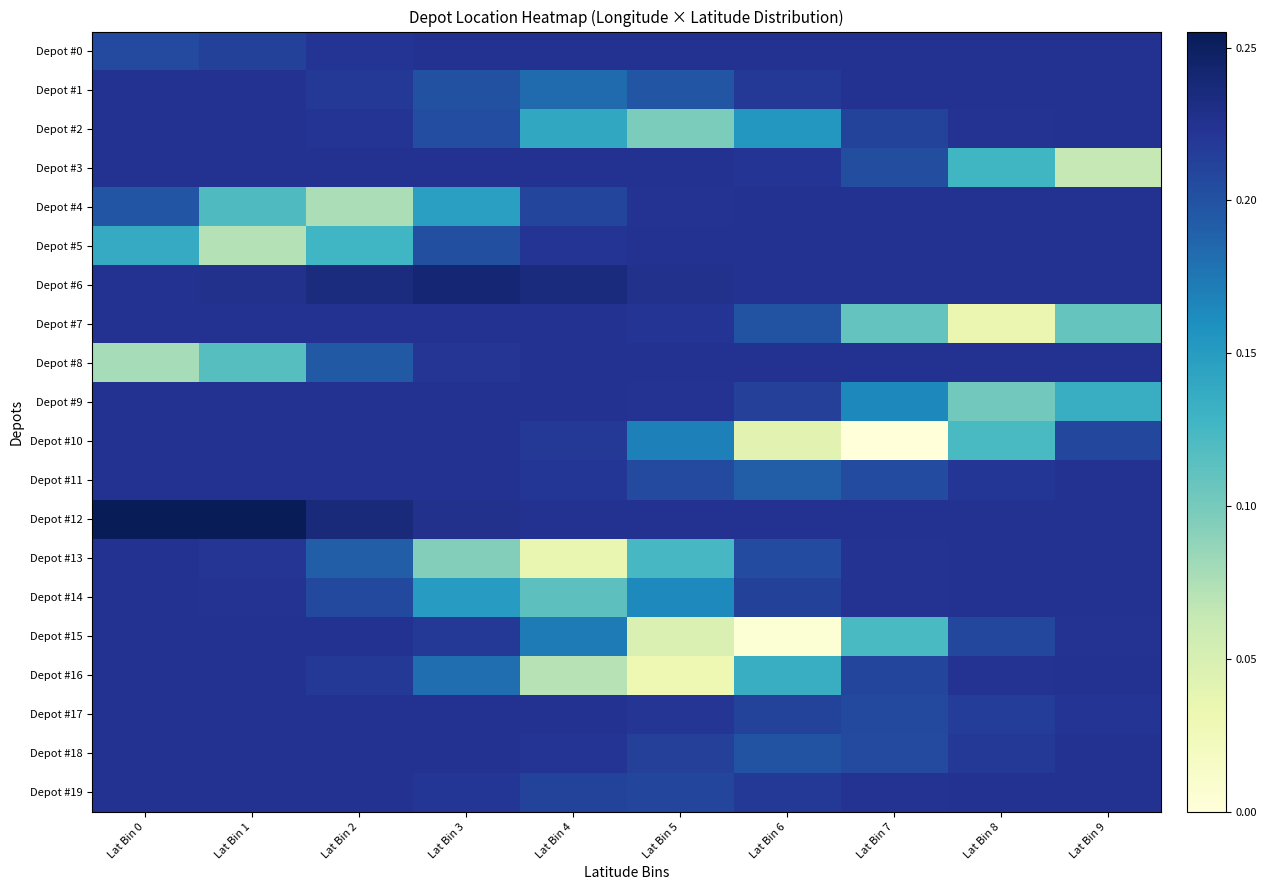

Which category has the lowest value across all series?

Lat Bin 7